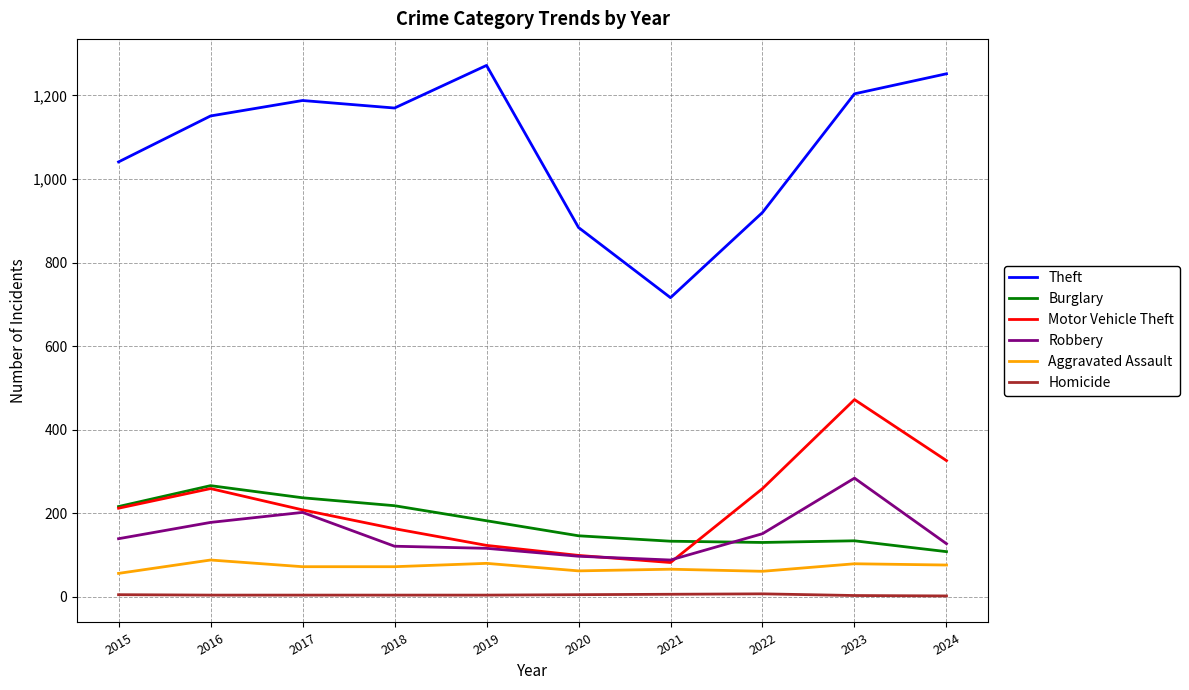

Read the Robbery value at 2023.

284